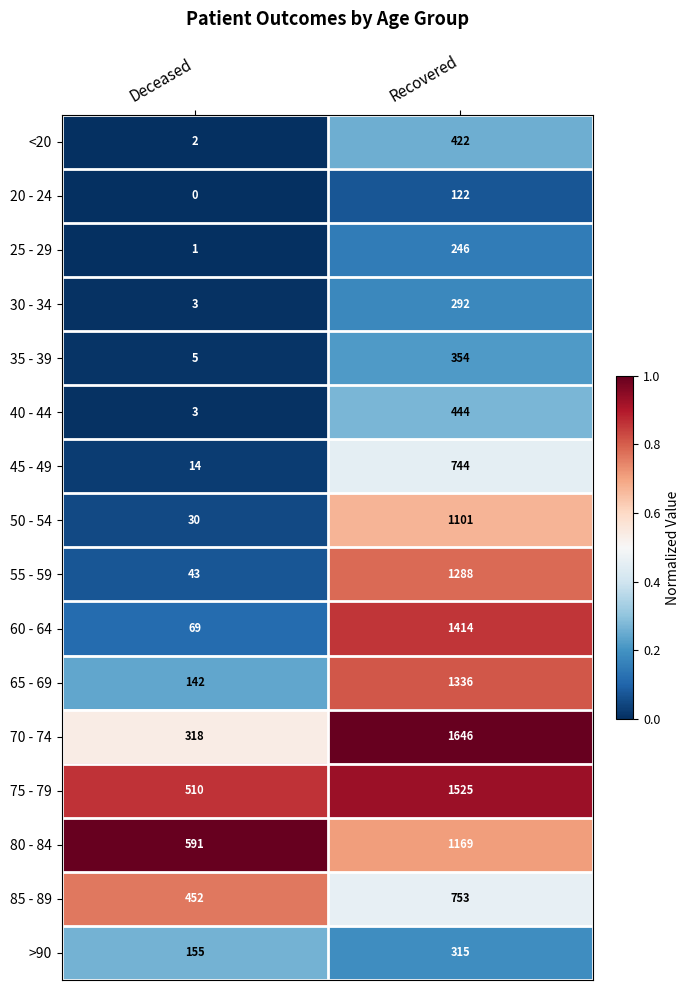

Which category has the highest value in the 30 - 34 series?

Recovered